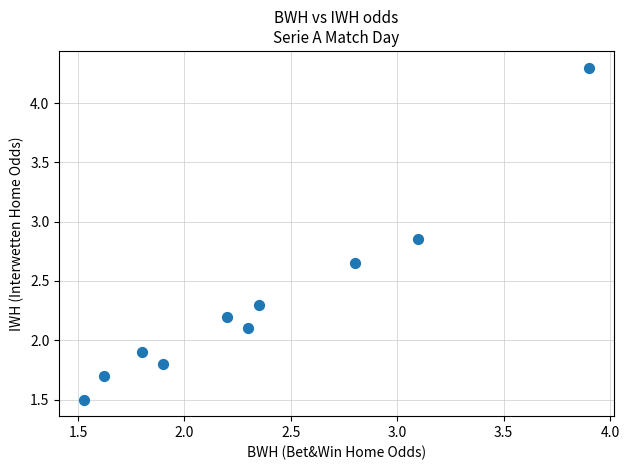

What is the average Y value?

2.3